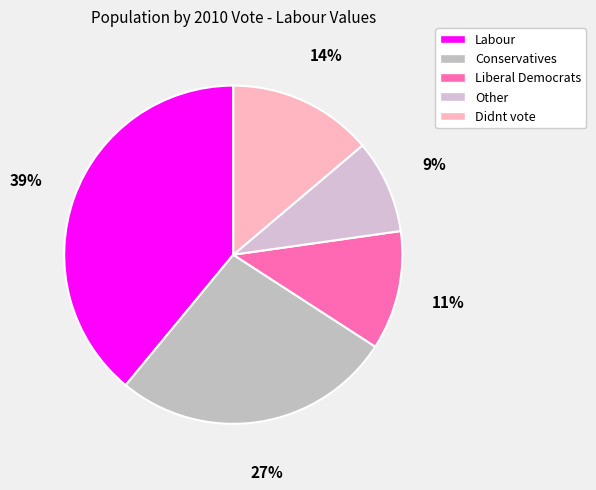

Count the number of slices in the pie.

5